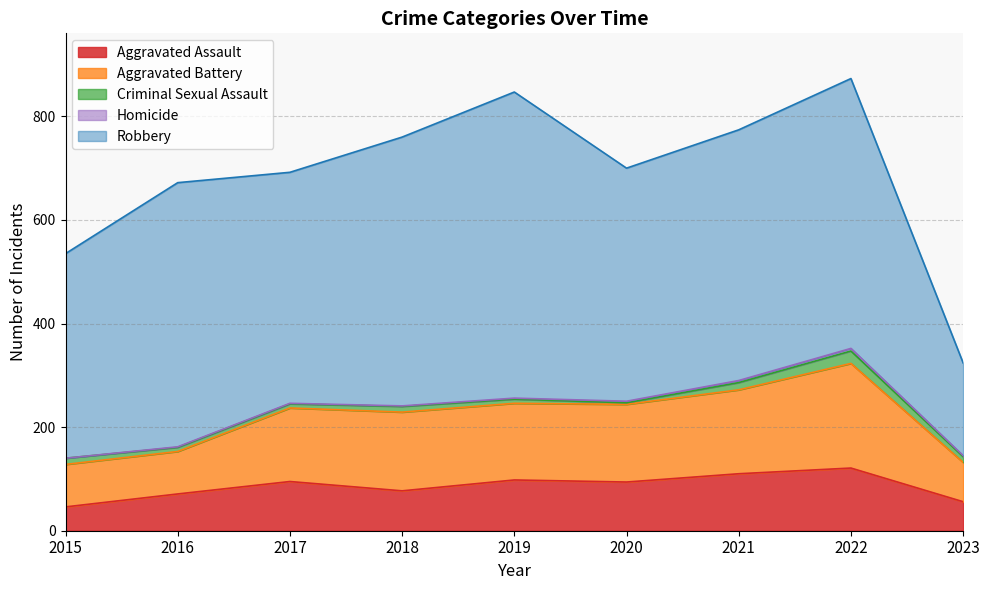

Where does the Robbery series first go above 484?

2016